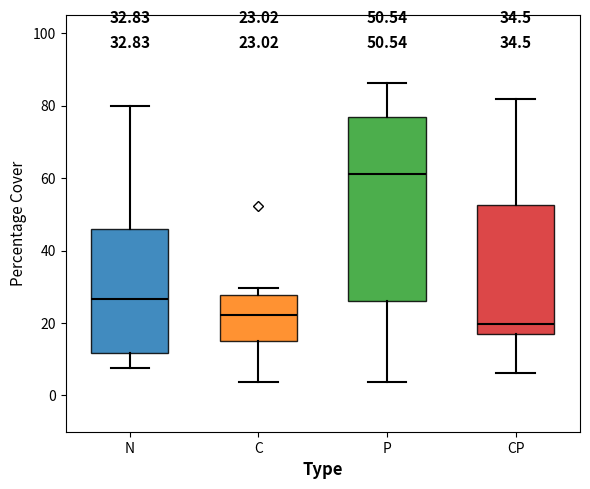

Which box is the tallest, from its lower edge to its upper edge?

P